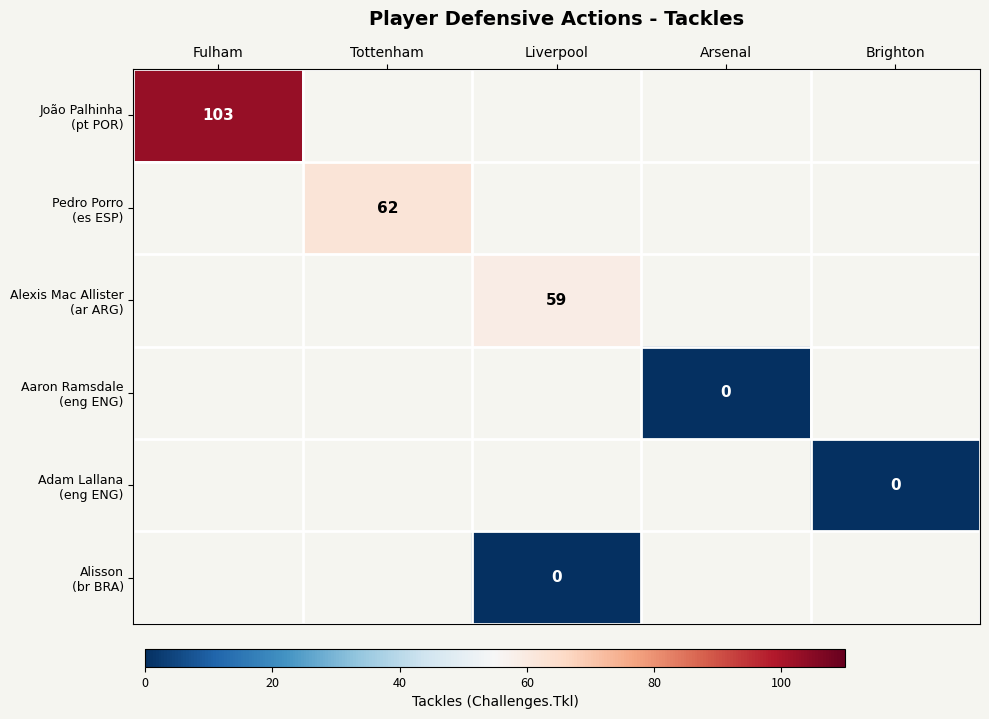

What is the maximum value for João Palhinha (pt POR)?

103.0